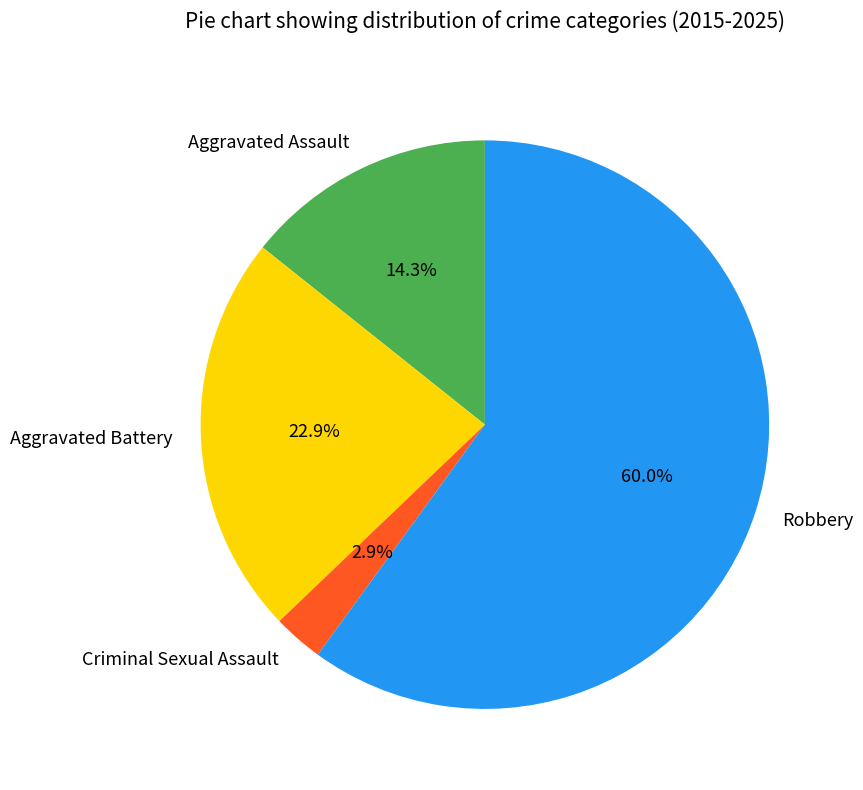

Which category has the smallest portion of the pie?

Criminal Sexual Assault